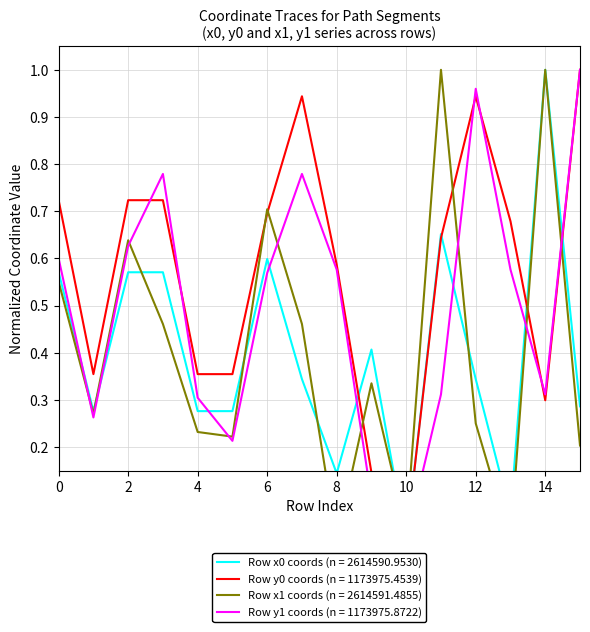

What value does the Row x1 coords series have at 5?

0.2